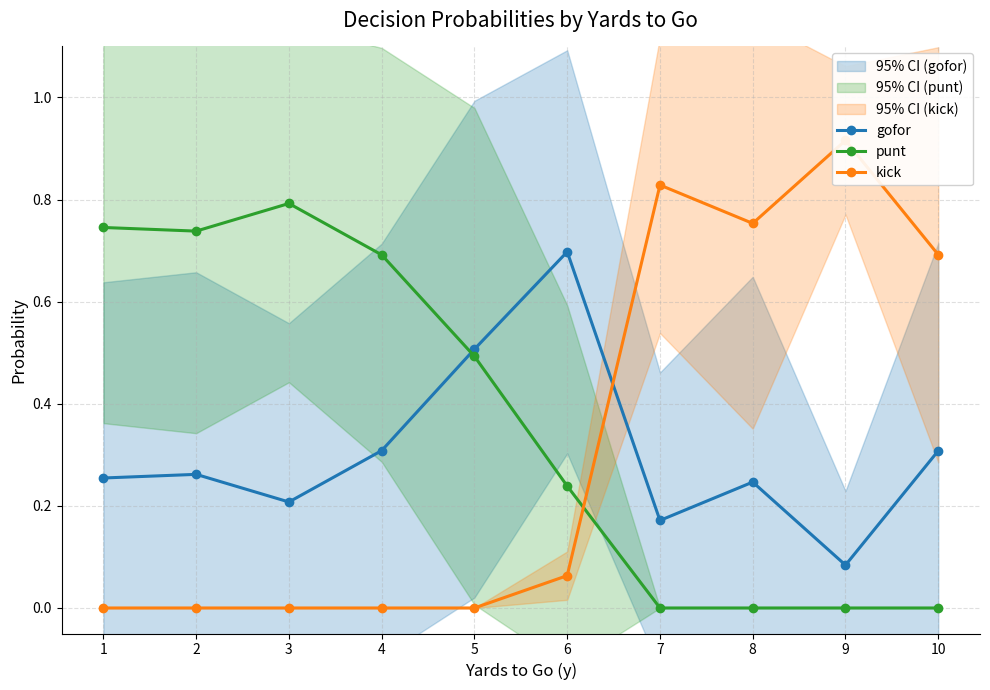

Reading left to right, list all the values displayed in this chart.

gofor: 0.3	0.3	0.2	0.3	0.5	0.7	0.2	0.2	0.1	0.3
punt: 0.7	0.7	0.8	0.7	0.5	0.2	0.0	0.0	0.0	0.0
kick: 0.0	0.0	0.0	0.0	0.0	0.1	0.8	0.8	0.9	0.7